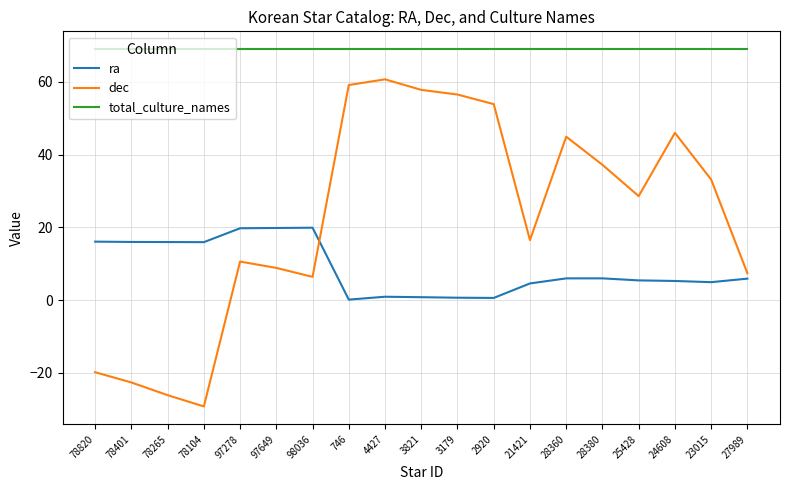

List the series in order of their overall mean, highest first.

total_culture_names, dec, ra